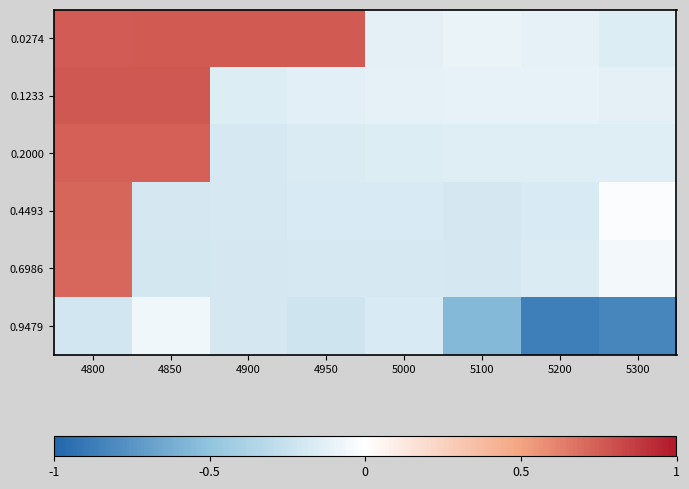

At which category is the sum across all series the highest?

4800